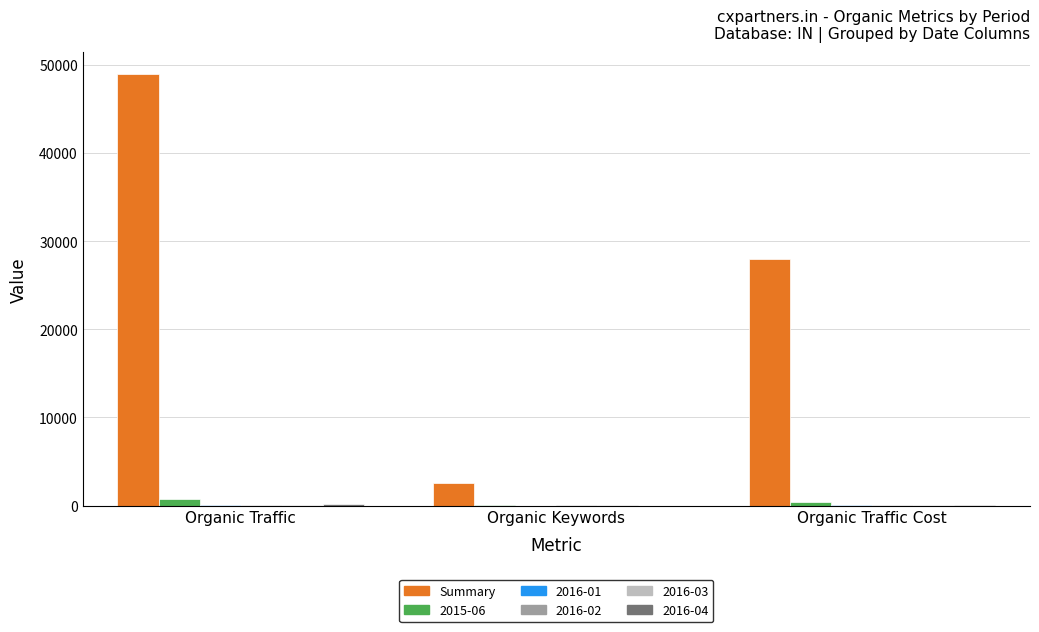

Which series has the largest total across all categories?

Summary